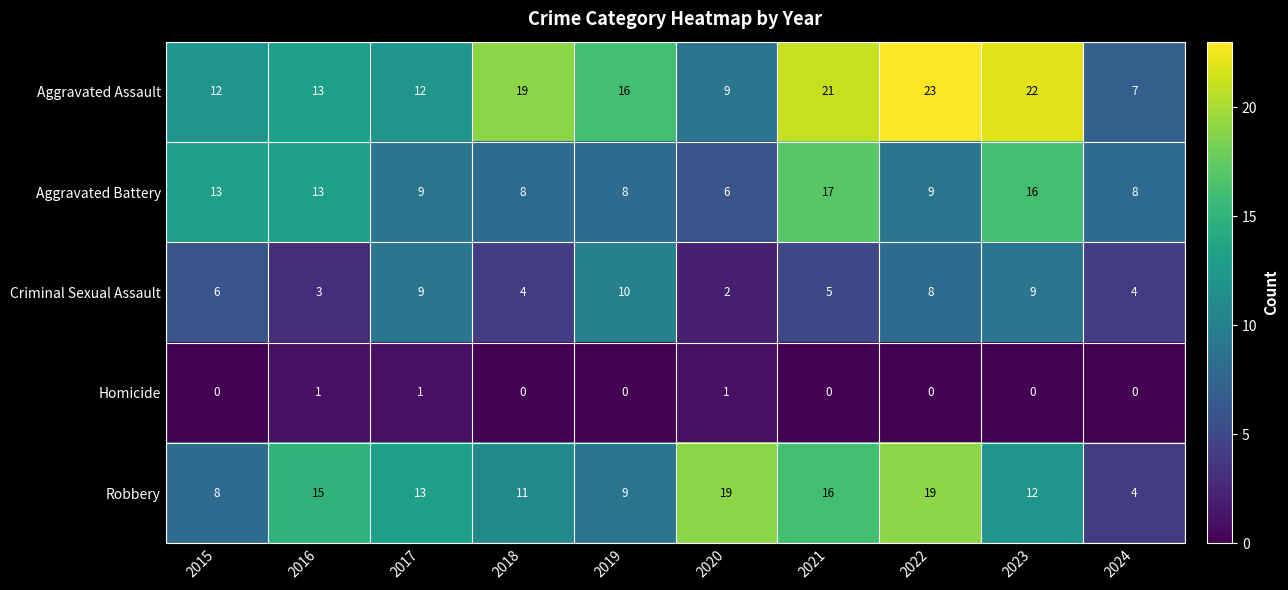

Is the value of Aggravated Assault at 2022 greater than the value of Criminal Sexual Assault at 2022?

Yes